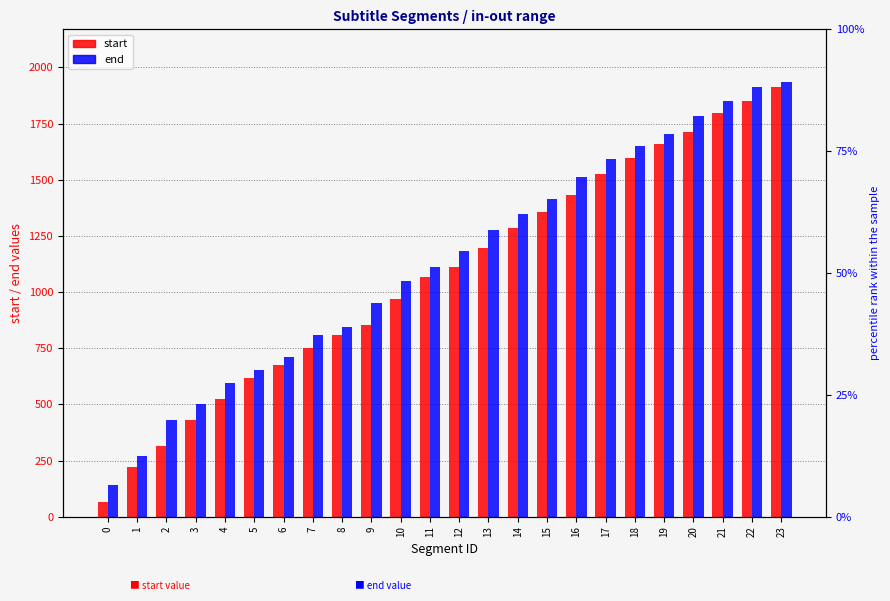

Rank the series by their maximum value, from lowest to highest.

start, end